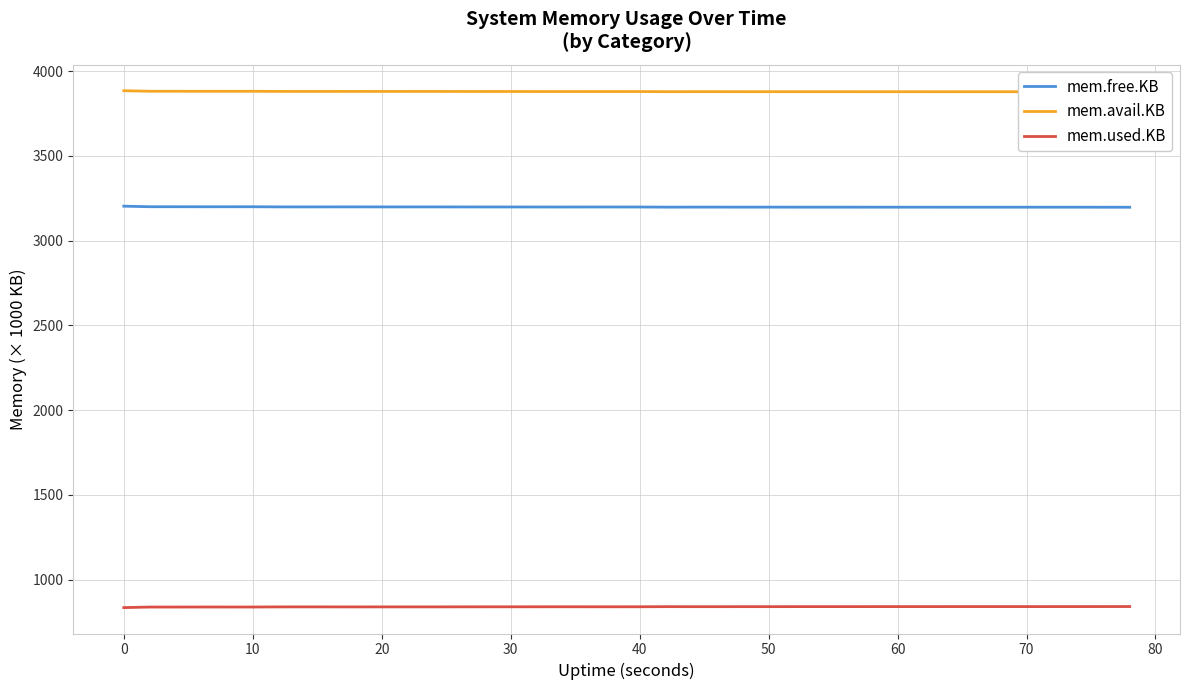

True or false: mem.avail.KB and mem.free.KB intersect in this chart.

False